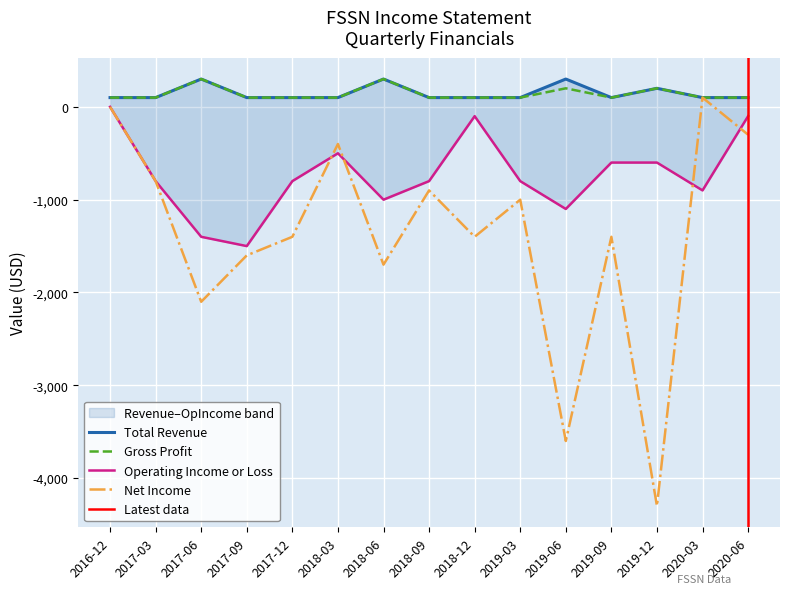

What is the sum of the Gross Profit values at 2017-03 and 2018-03?

200